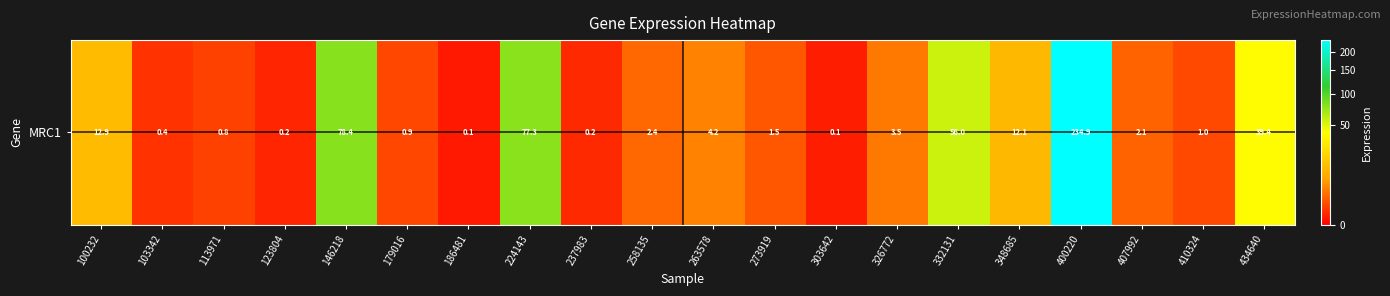

What is the difference between the maximum and minimum values?

234.8